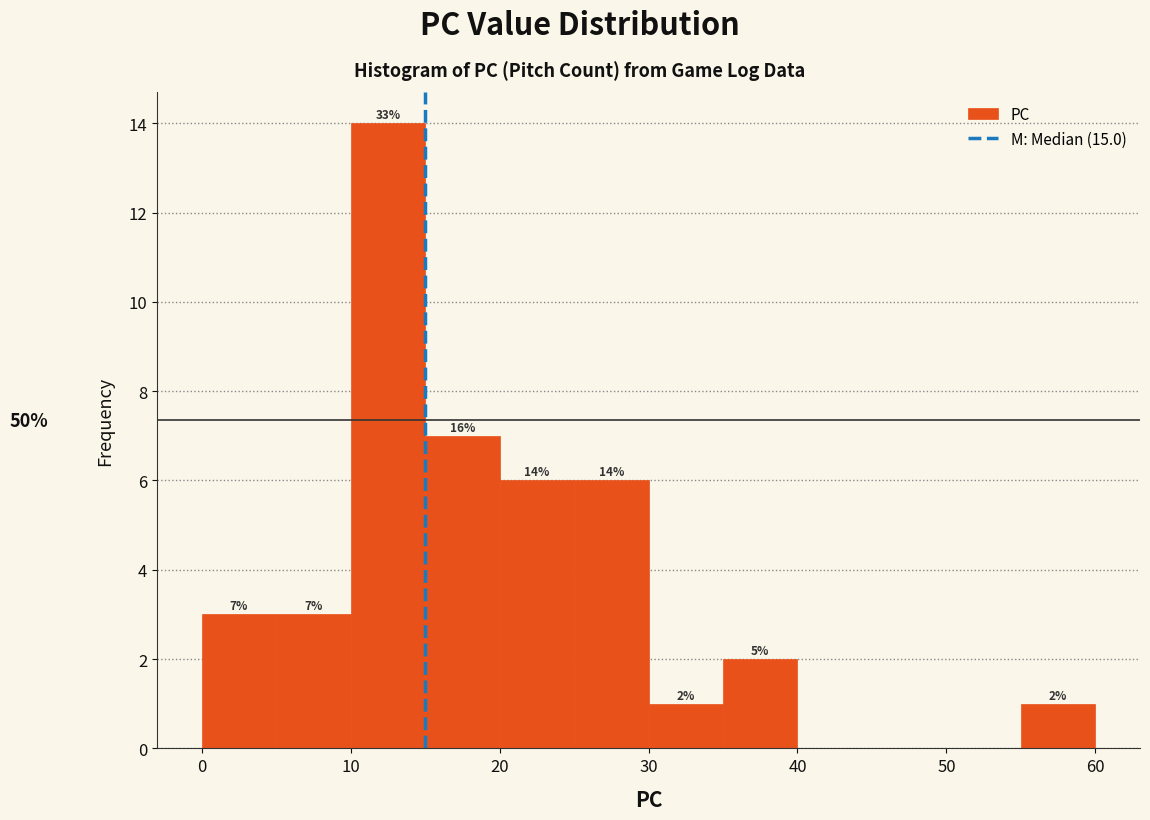

Which range on the x-axis has the tallest bar?

10 to 15